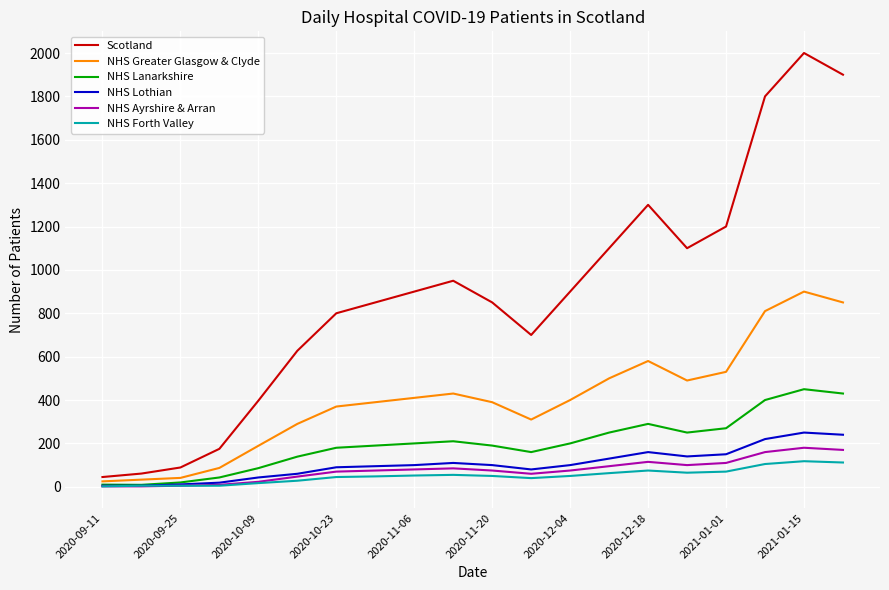

Which series has the widest spread of values?

Scotland